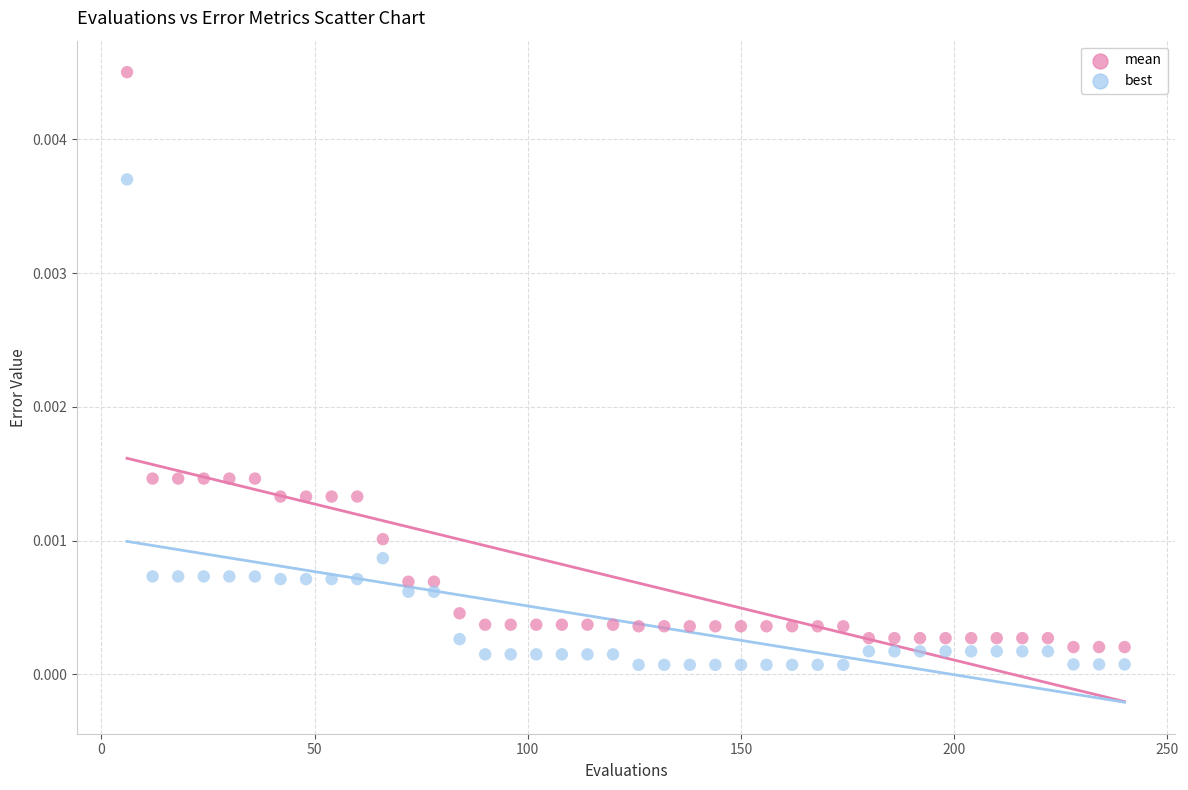

What are all the series names shown in the legend?

mean, best